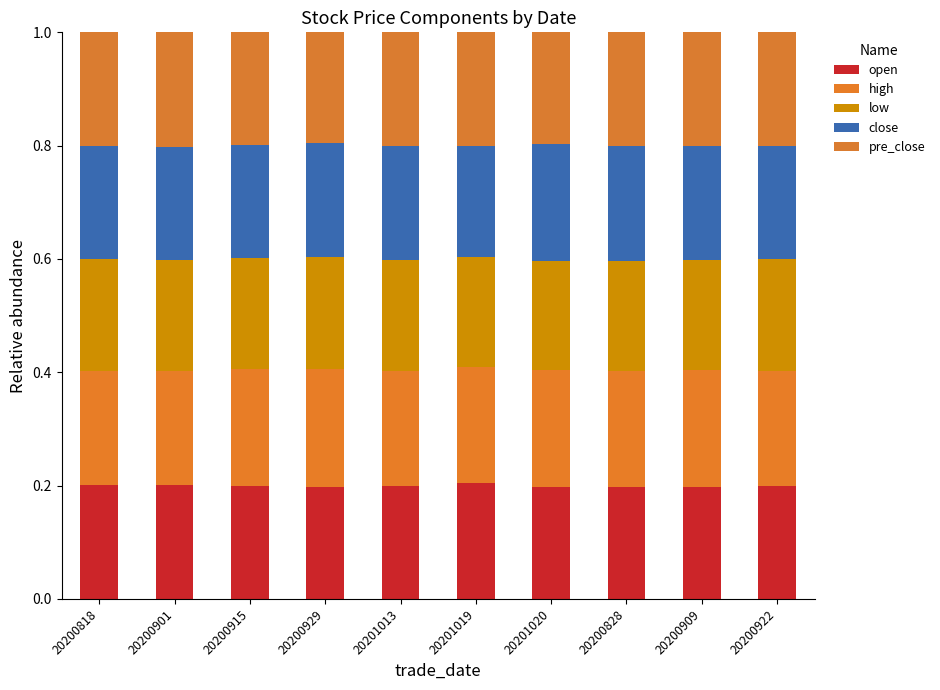

Rank the categories by high value from highest to lowest.

20200929, 20200909, 20200915, 20201020, 20201019, 20200828, 20200922, 20201013, 20200818, 20200901